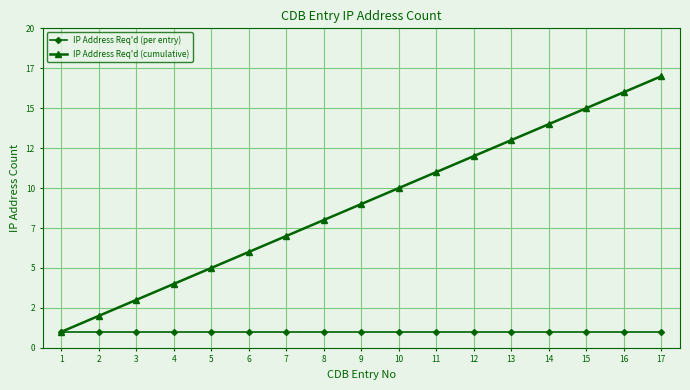

What is the difference between the highest and lowest values at 6?

5